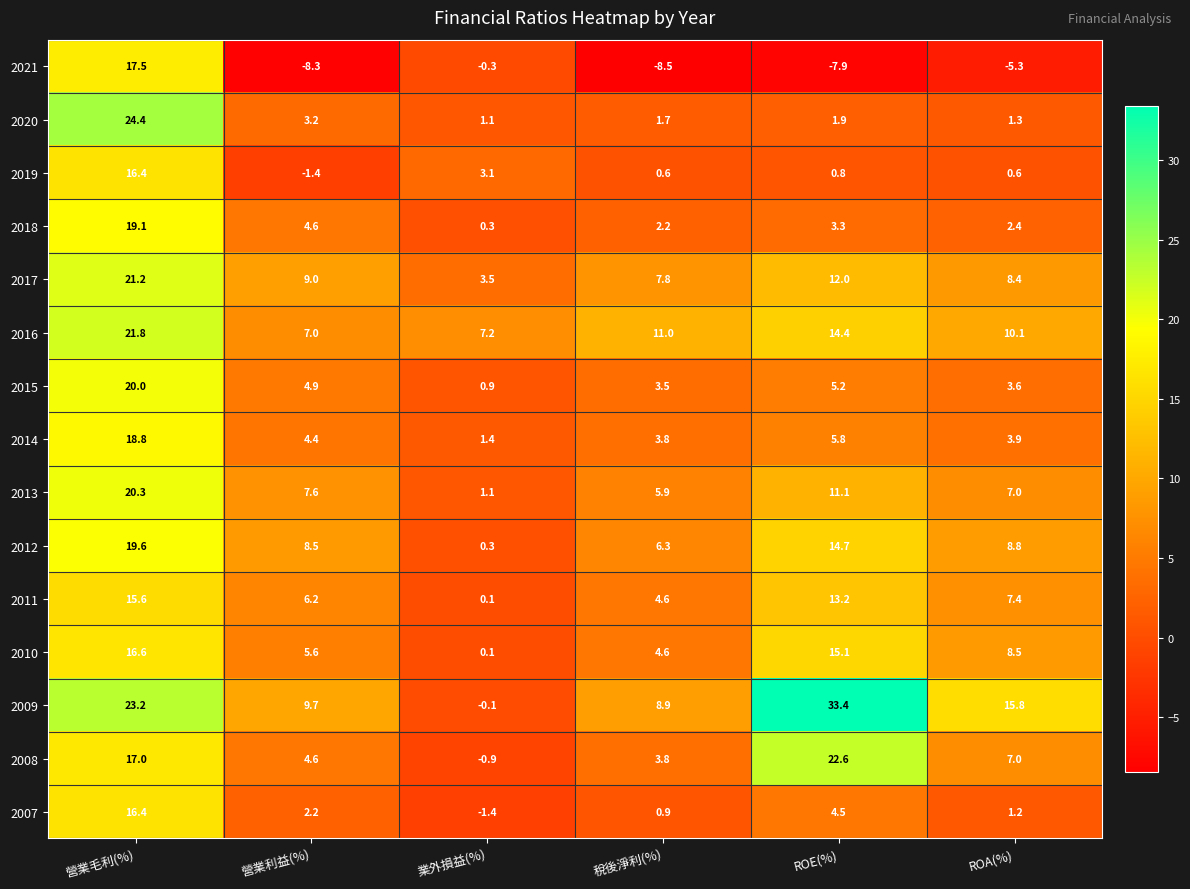

Where is 2008 nearest to the value 10?

ROA(%)